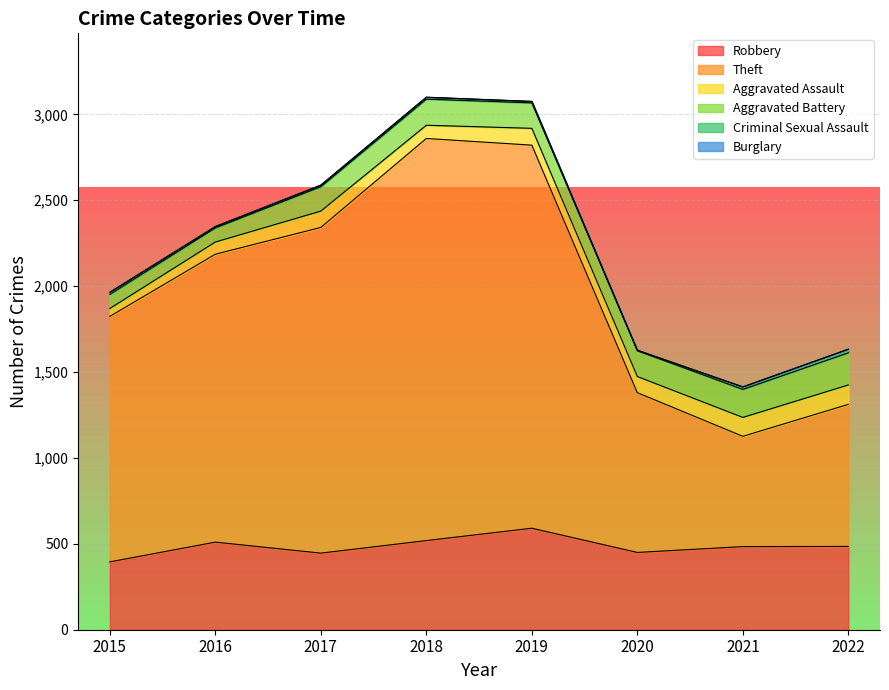

What is the value of the Criminal Sexual Assault point at the 6th from the left?

3